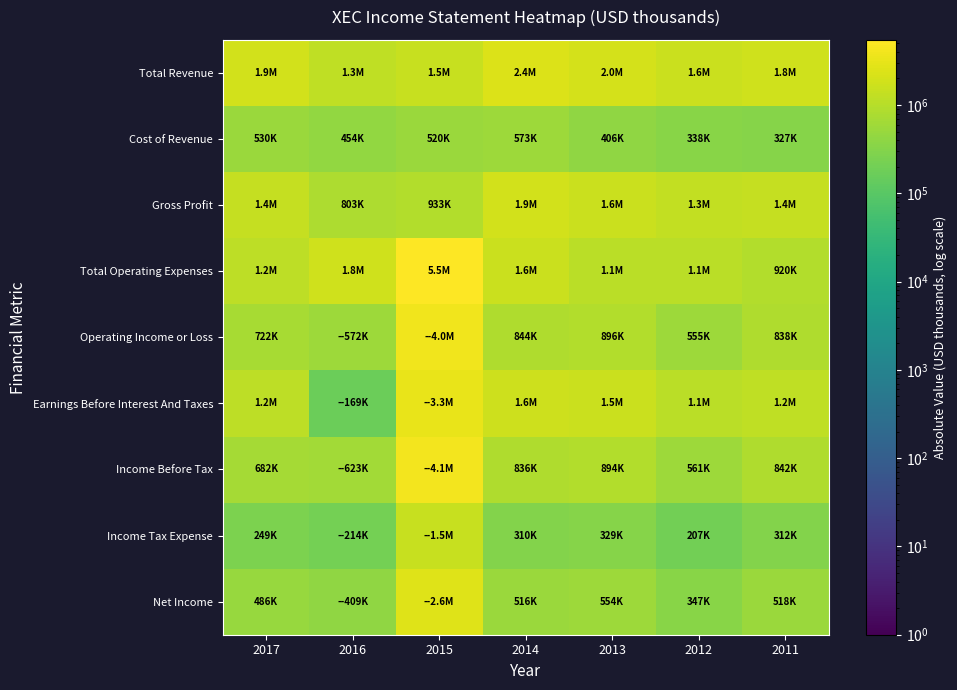

Which series has the widest spread of values?

Total Operating Expenses